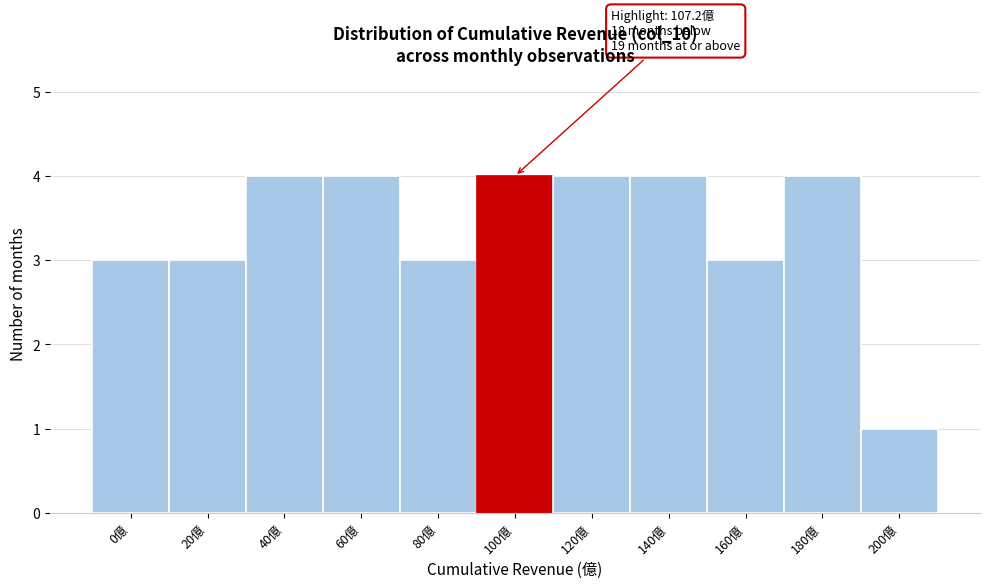

Reading left to right, what are all the values shown in this chart?

3	3	4	4	3	4	4	4	3	4	1